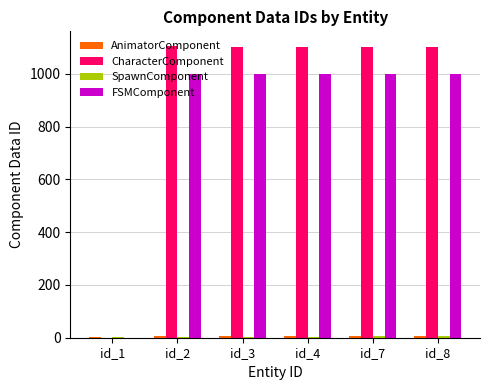

The value of CharacterComponent at id_3 is 601. True or false?

False